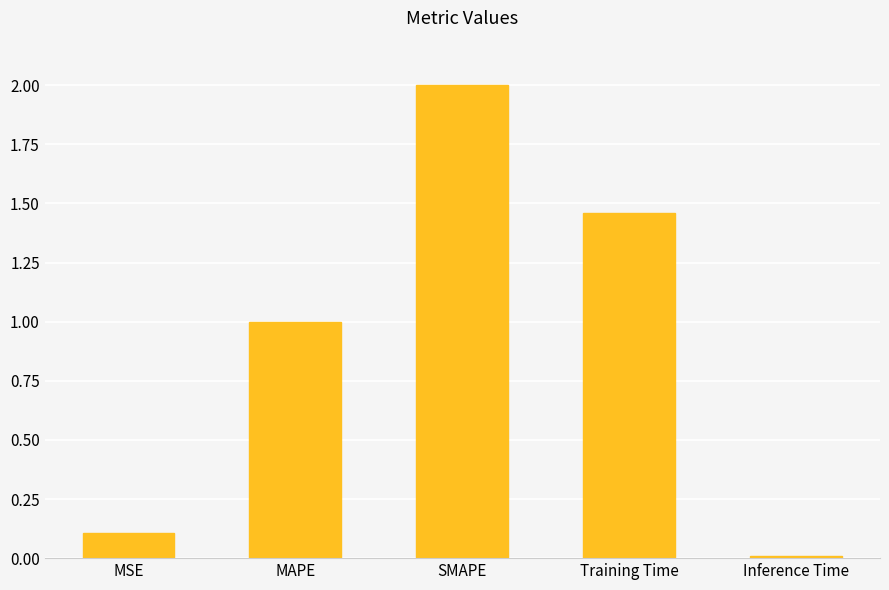

What is the value of the 1st bar from the left?

0.1